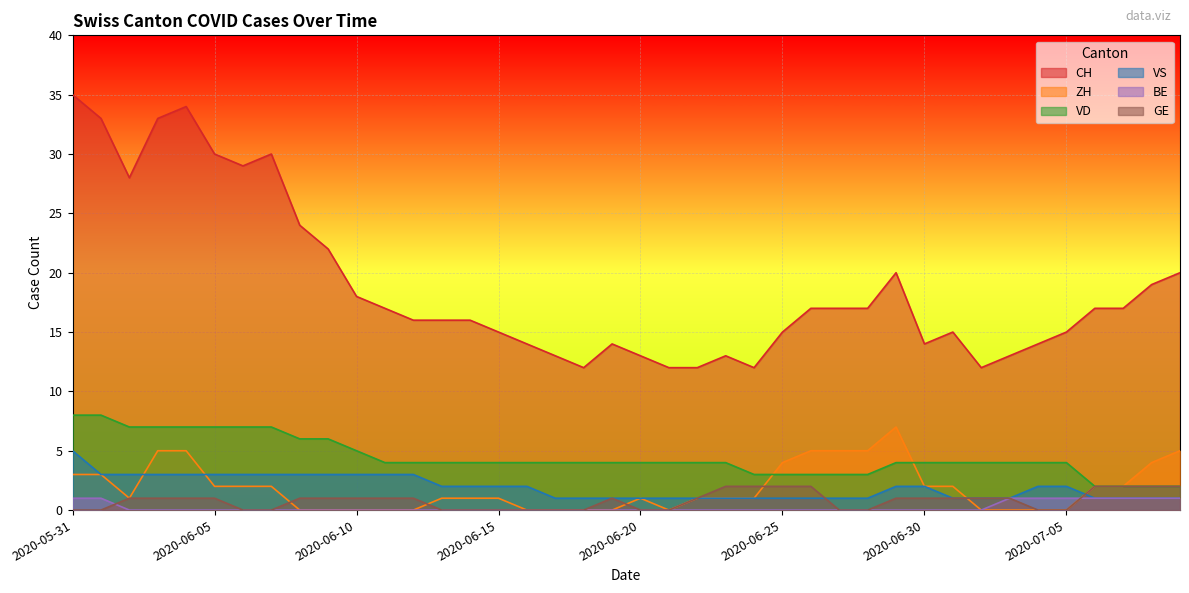

What is the total value across all series at 2020-06-02?

40